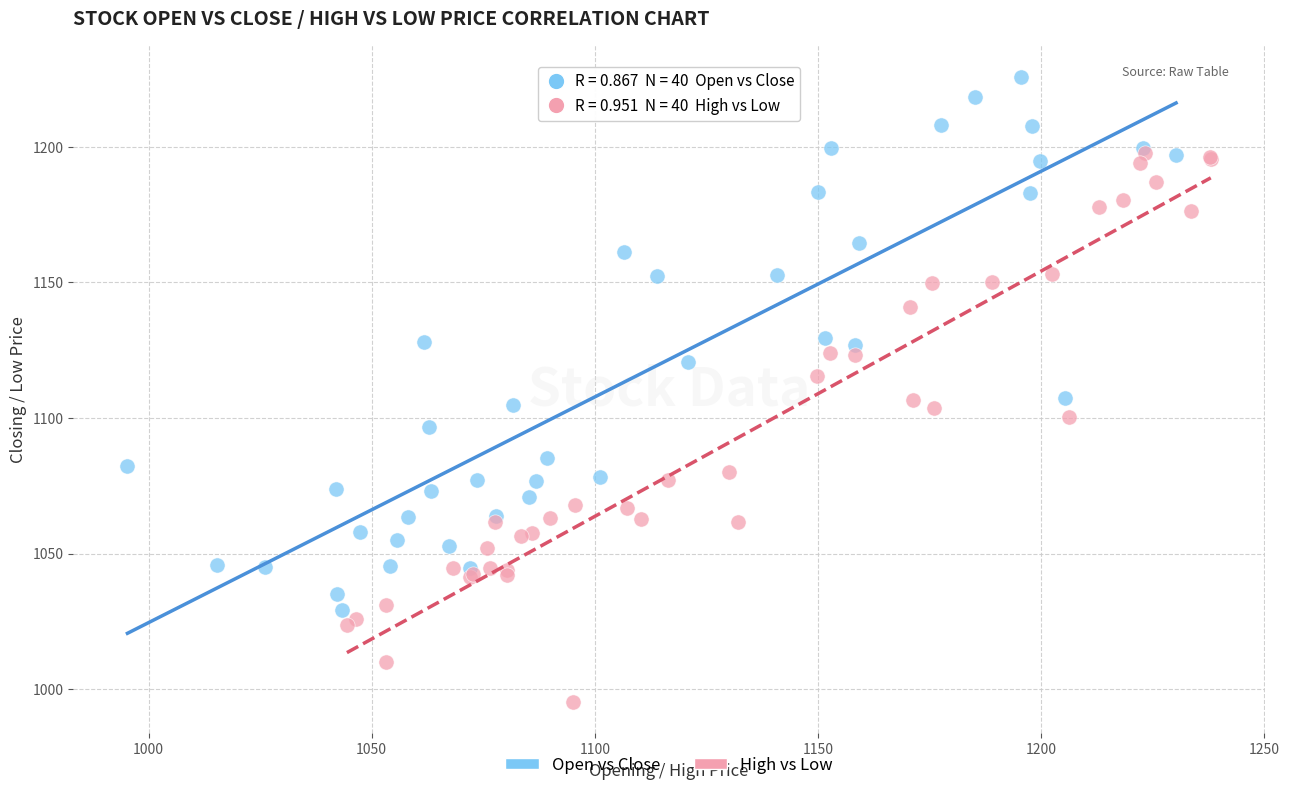

Which series has the widest spread of Y values?

High vs Low